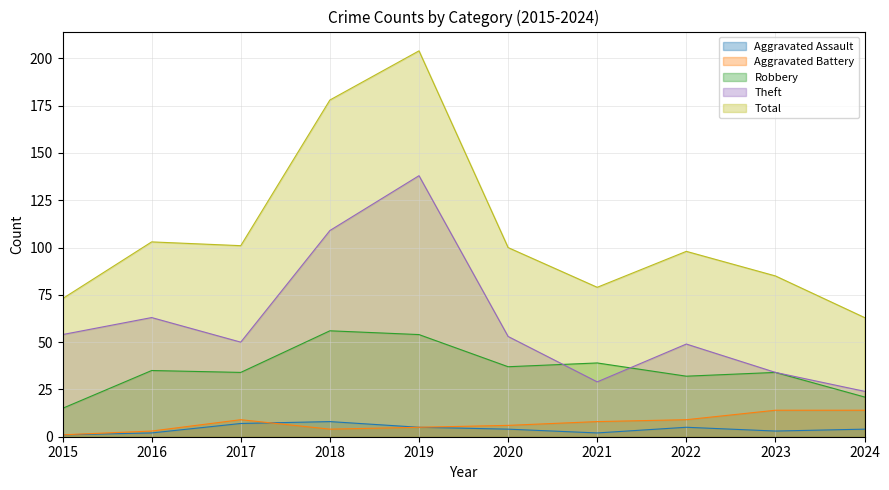

At 2023, list the series in order from smallest to largest.

Aggravated Assault, Aggravated Battery, Robbery, Theft, Total